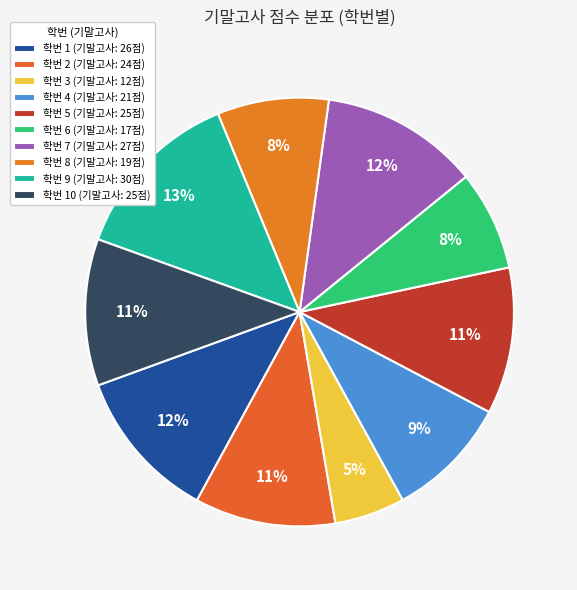

Count the number of slices in the pie.

10